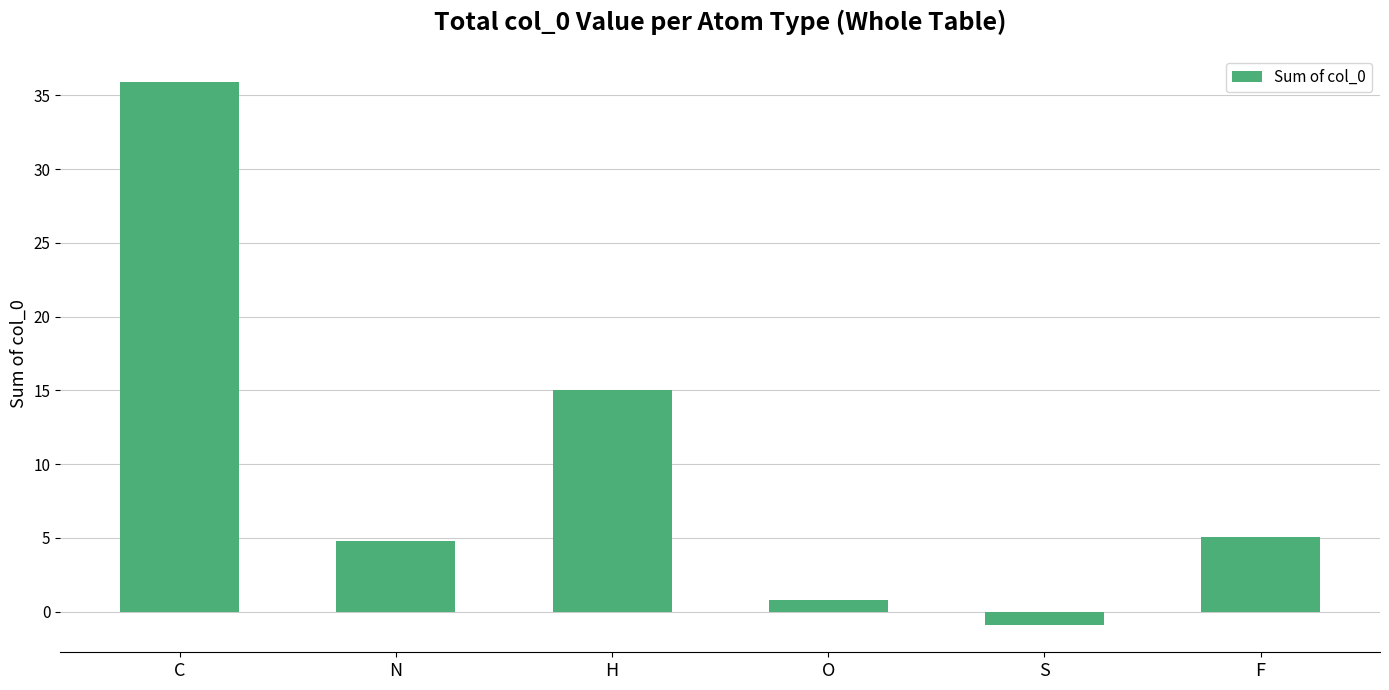

At which label is the value closest to 17?

H